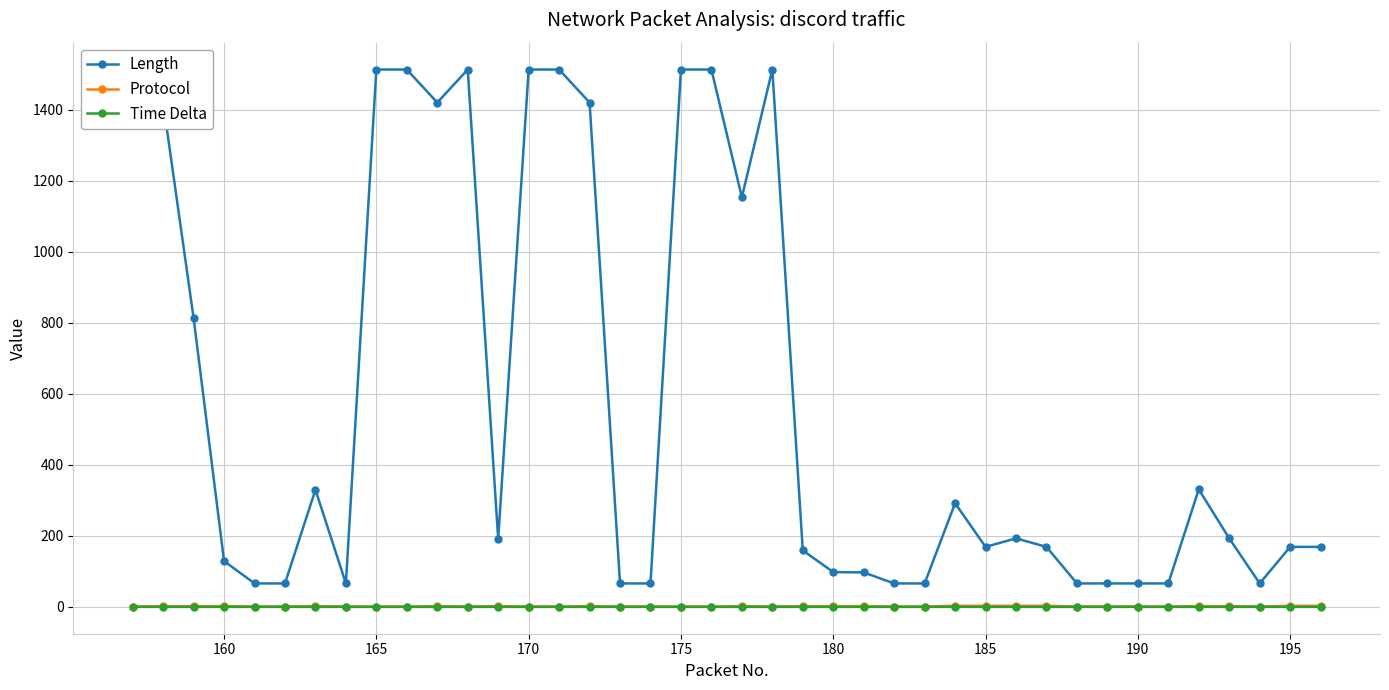

True or false: Protocol and Length intersect in this chart.

False